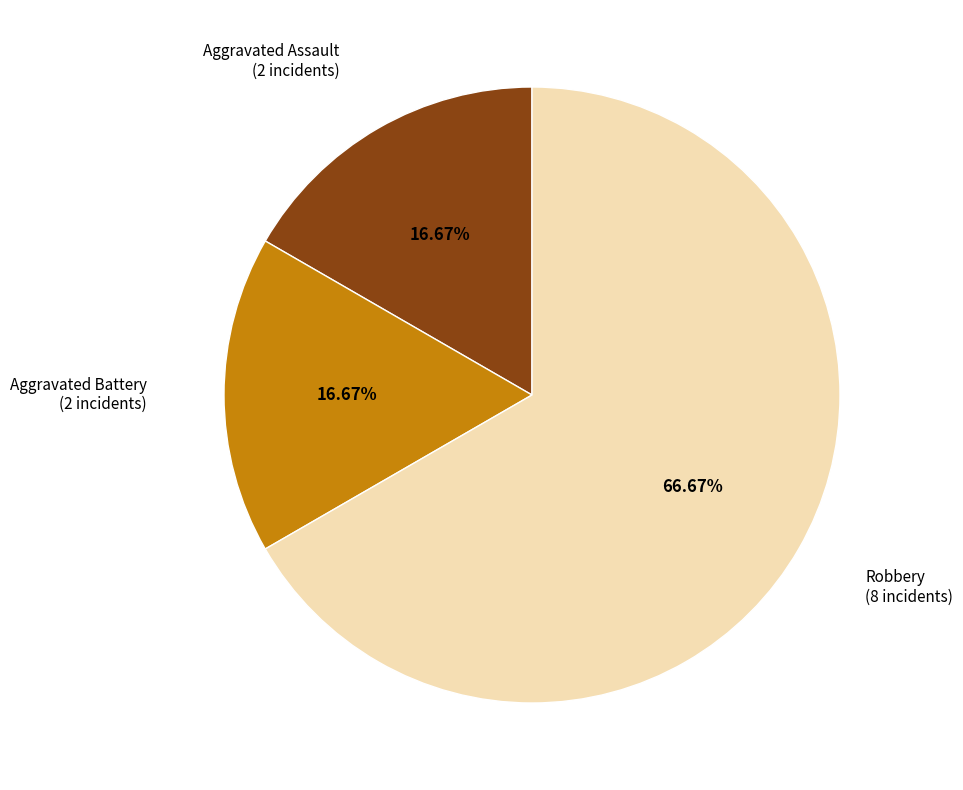

Is there a majority slice in this chart?

Yes